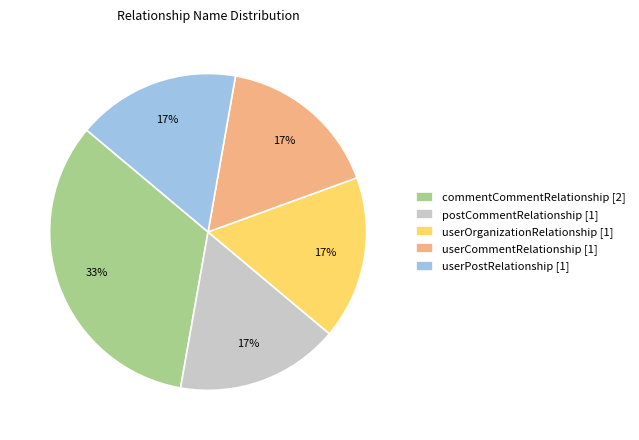

The userCommentRelationship [1] slice represents 17% of the pie. True or false?

True